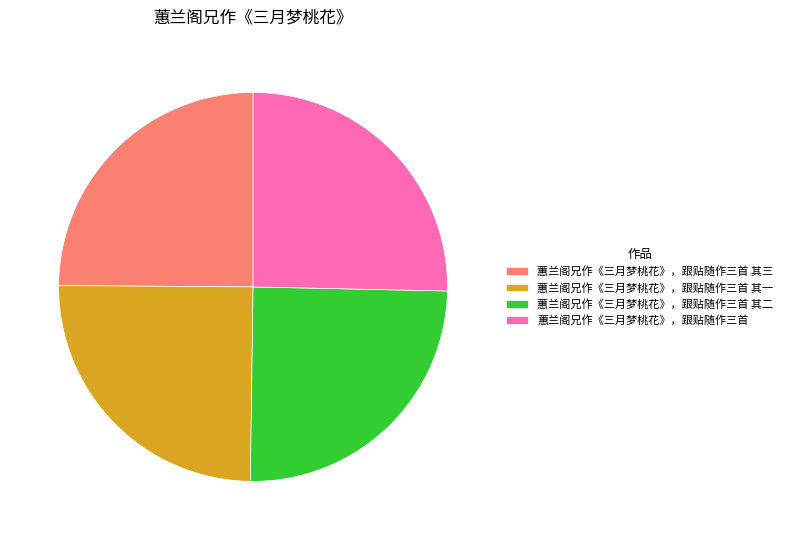

Approximately how many times larger is the value at 蕙兰阁兄作《三月梦桃花》，跟贴随作三首 其三 compared to 蕙兰阁兄作《三月梦桃花》，跟贴随作三首 其二?

1.0